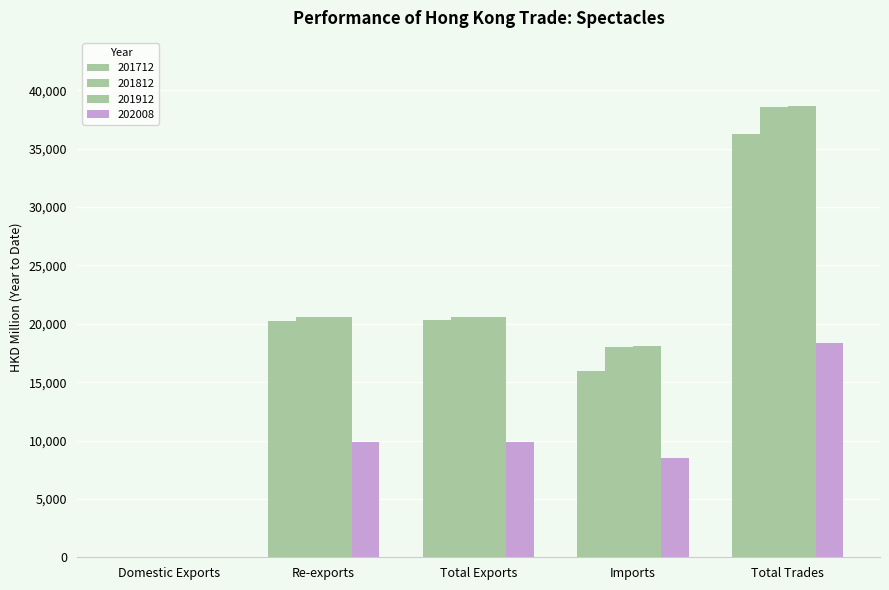

Which category has the lowest value in the 201712 series?

Domestic Exports